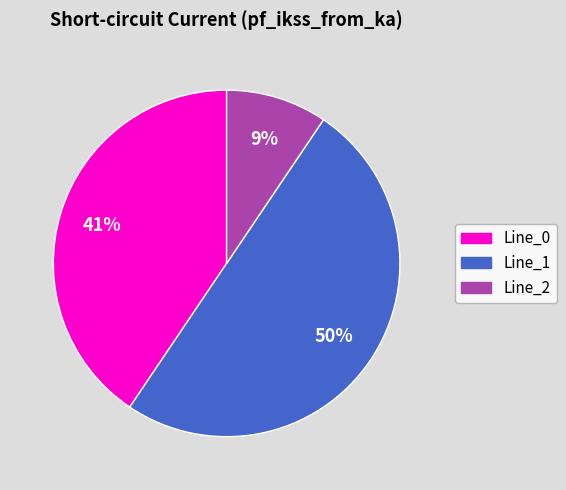

Between Line_1 and Line_0, which is larger?

Line_1